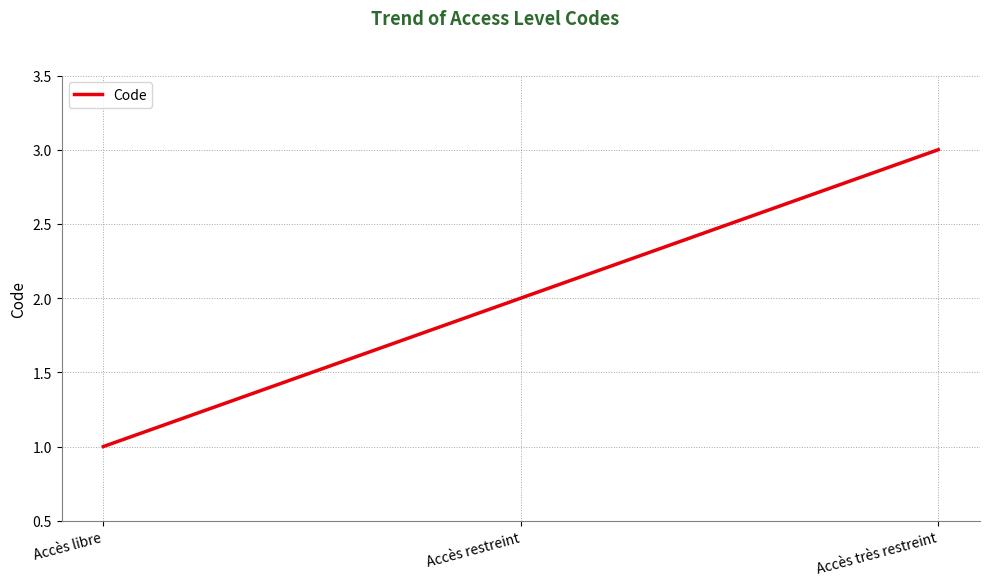

Reading left to right, what are all the values shown in this chart?

Accès libre=1	Accès restreint=2	Accès très restreint=3